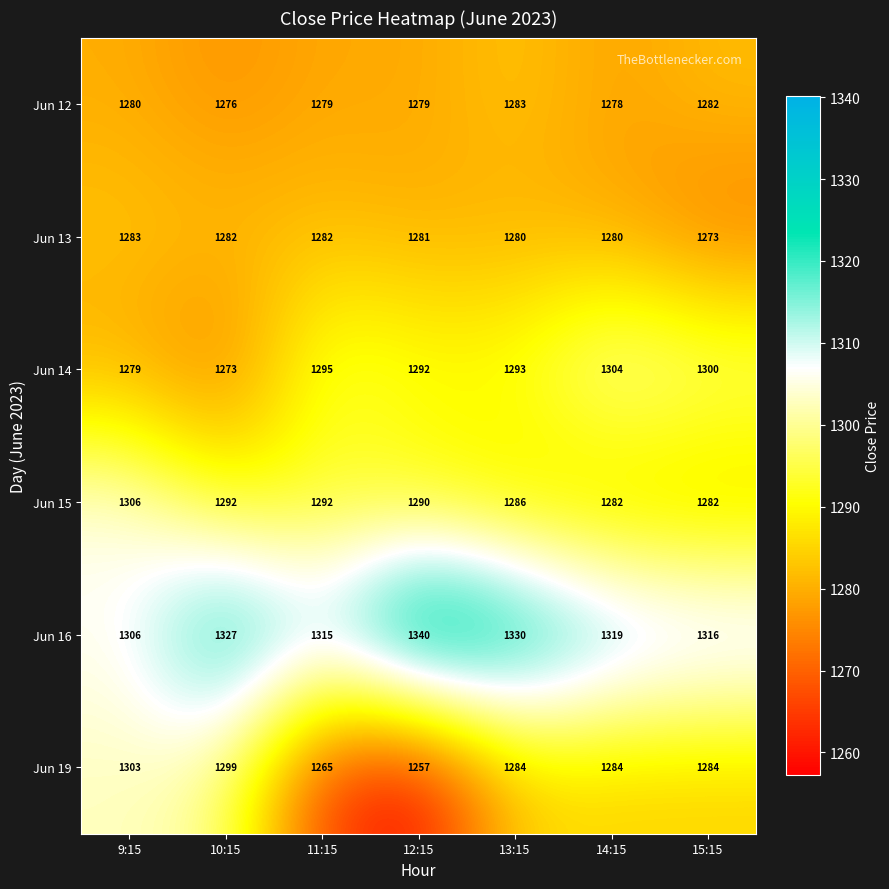

What is the sum of all Jun 14 values?

9036